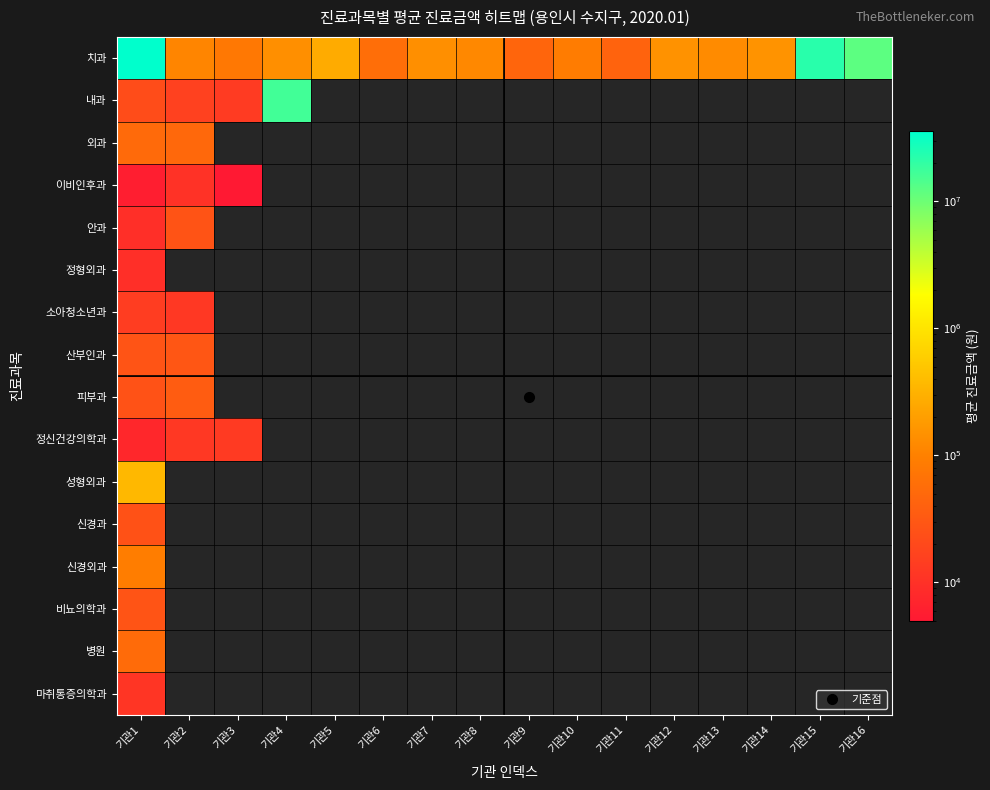

At how many categories does at least one series exceed 33100251?

1